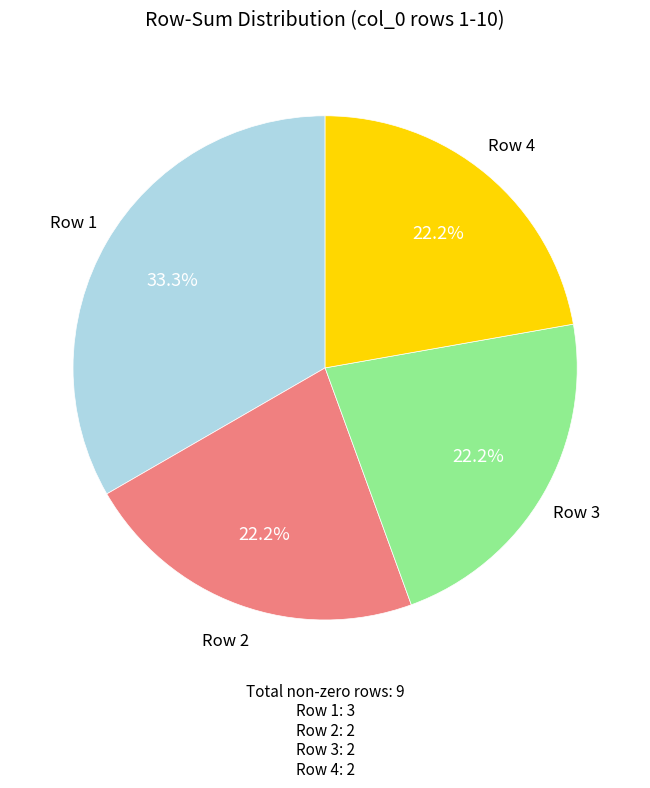

Does any single category account for the majority?

No